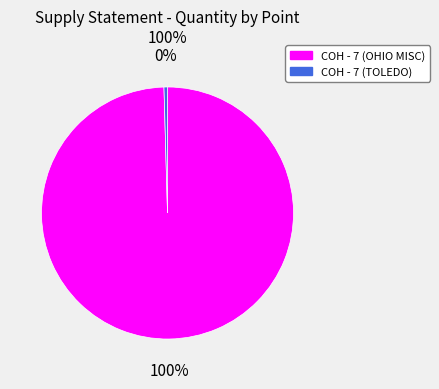

Does COH - 7 (TOLEDO) represent more than half of the total?

No